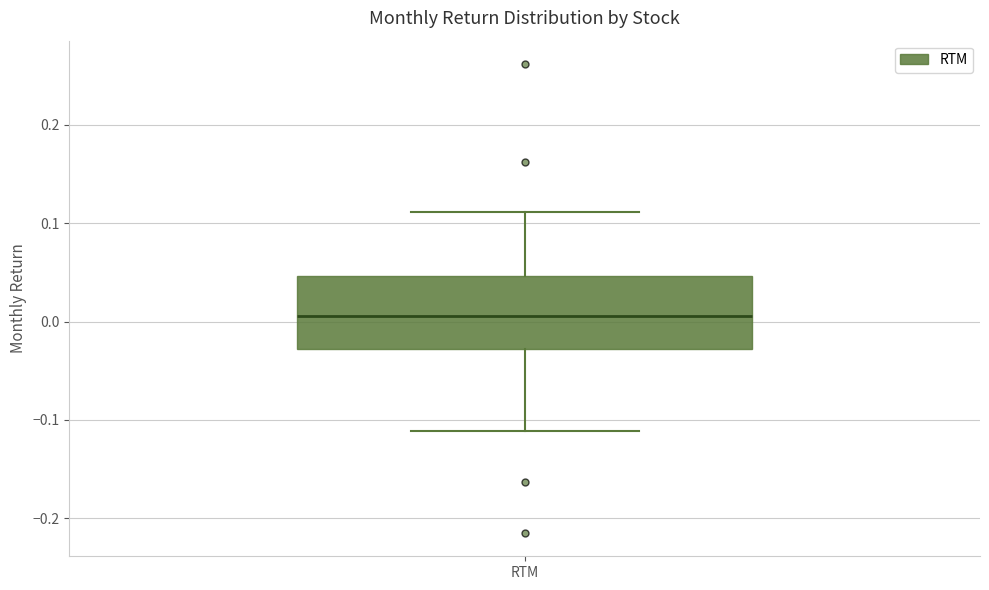

Where does the median line of the box for RTM sit on the y-axis? The values are not printed on the chart, so give them approximately, as read against the axis.

0.01